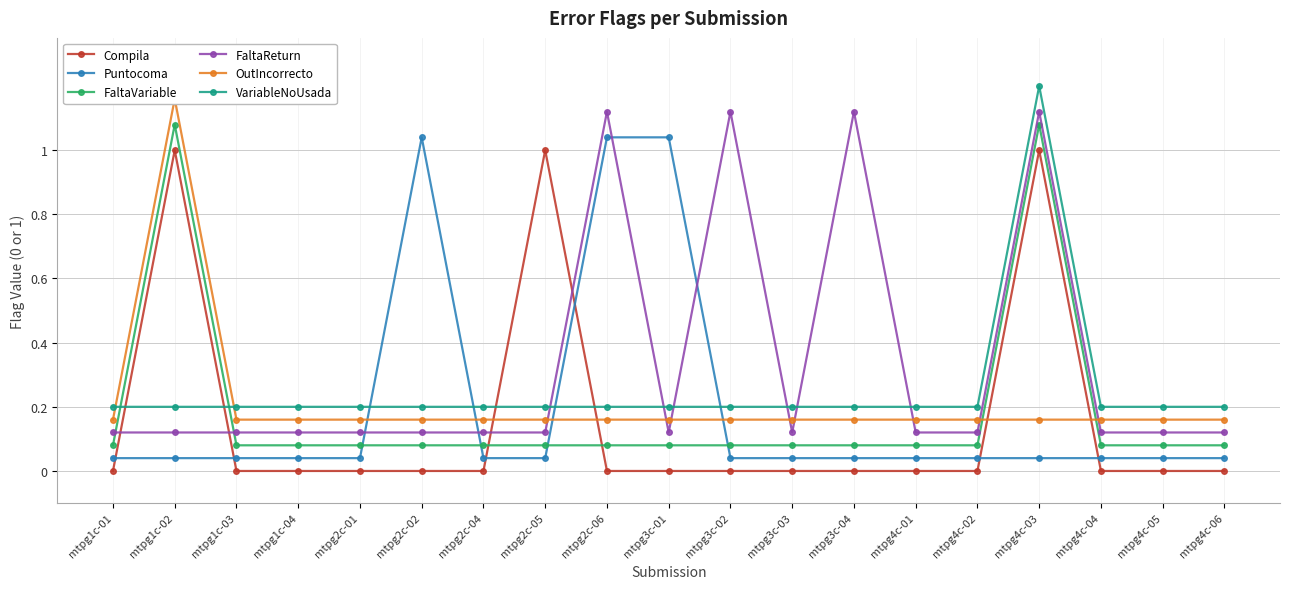

The value of OutIncorrecto at mtpg1c-01 is 0.3. True or false?

False